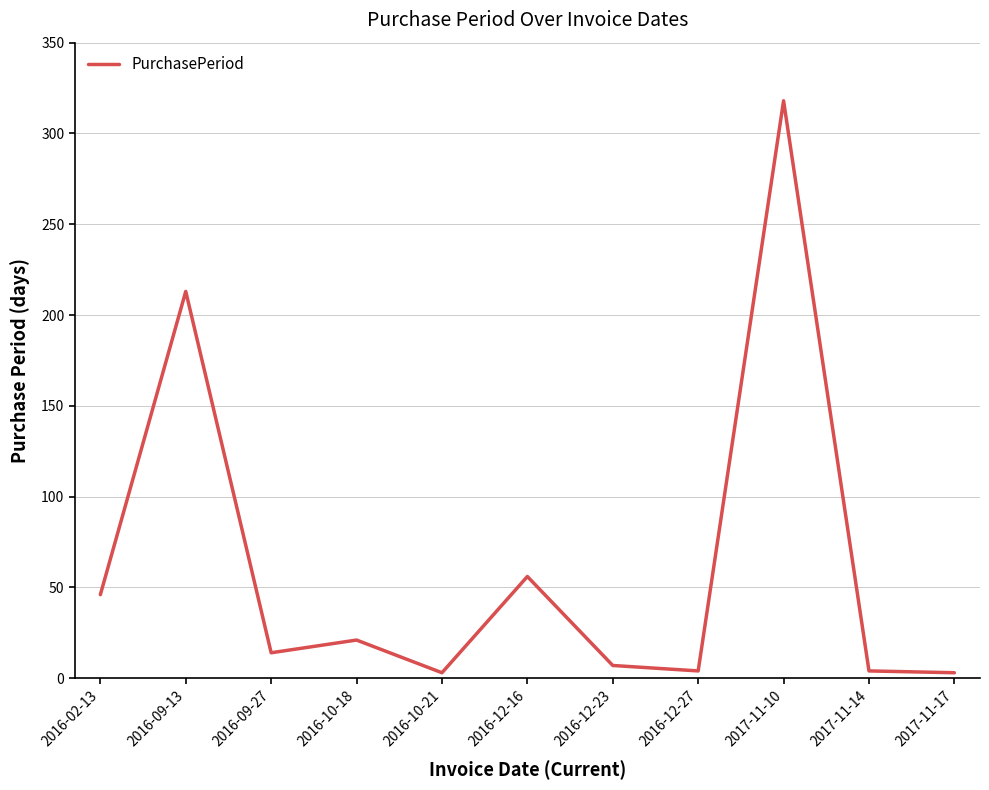

What is the maximum value shown in the chart?

318